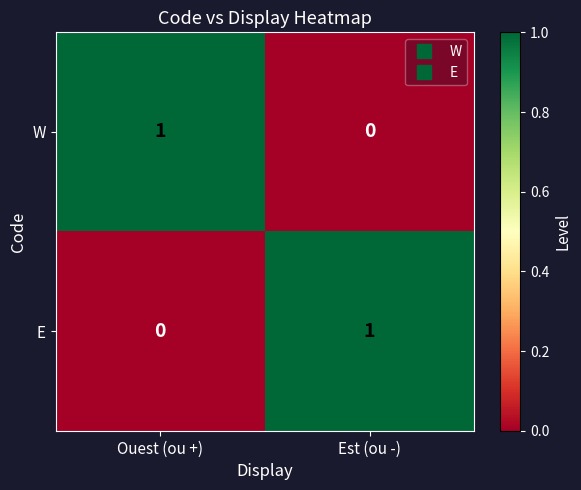

The W series shows 0 at Ouest (ou +). True or false?

False